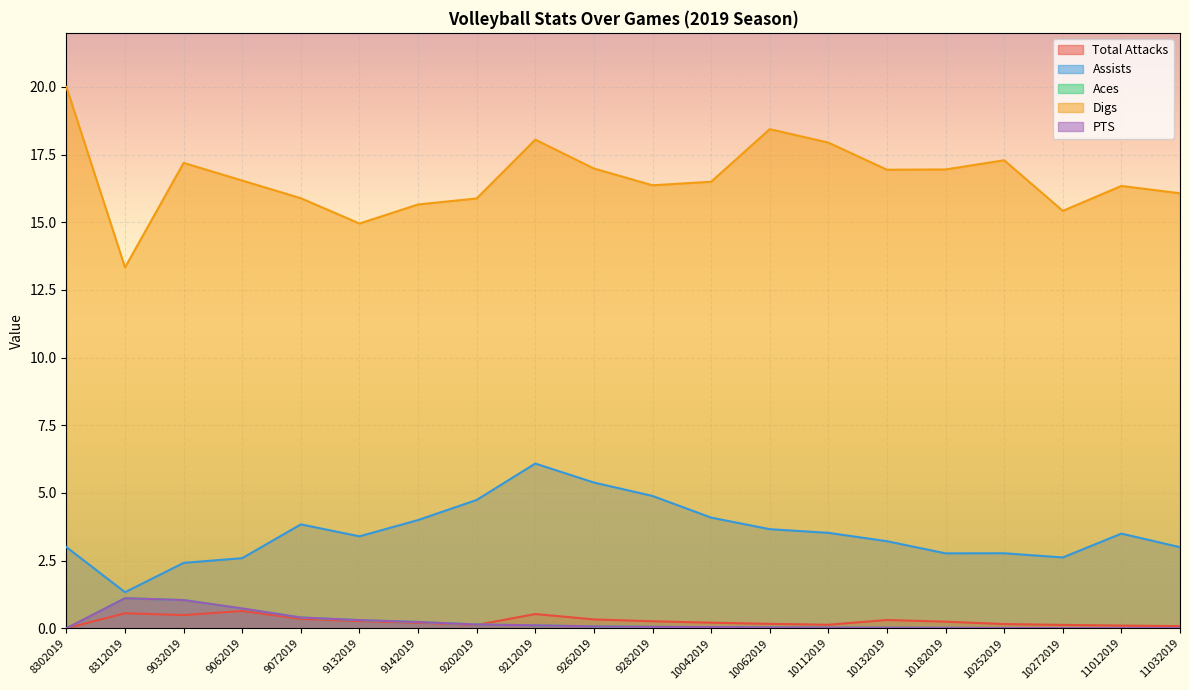

Does the chart display data point markers on the line(s)?

No